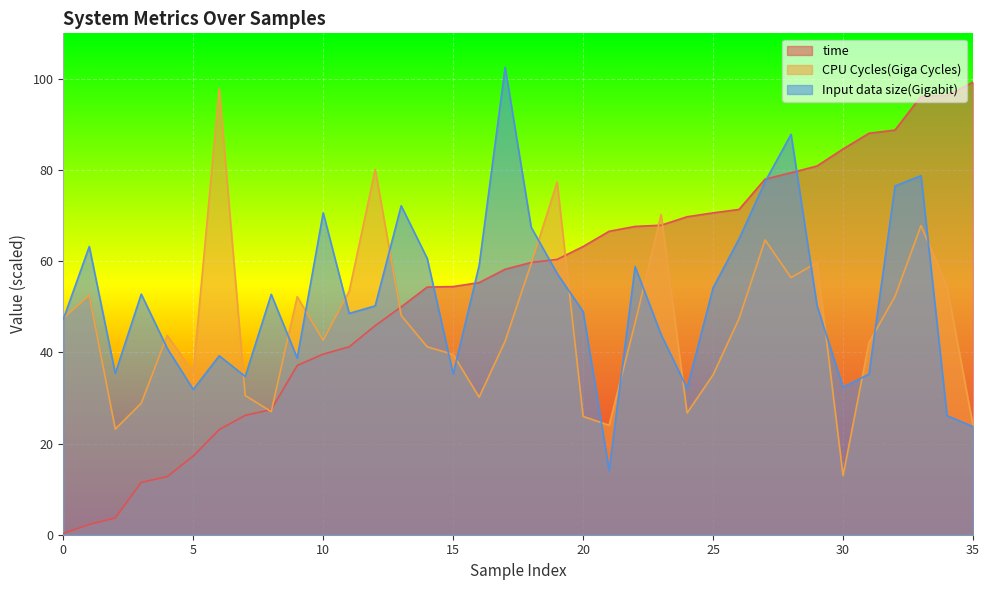

After their last crossing, which series has the higher values: Input data size(Gigabit) or CPU Cycles(Giga Cycles)?

CPU Cycles(Giga Cycles)